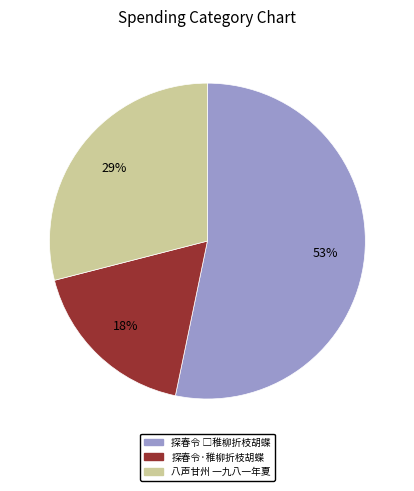

To the nearest percent, what is the difference between the largest and smallest slice percentages?

35%